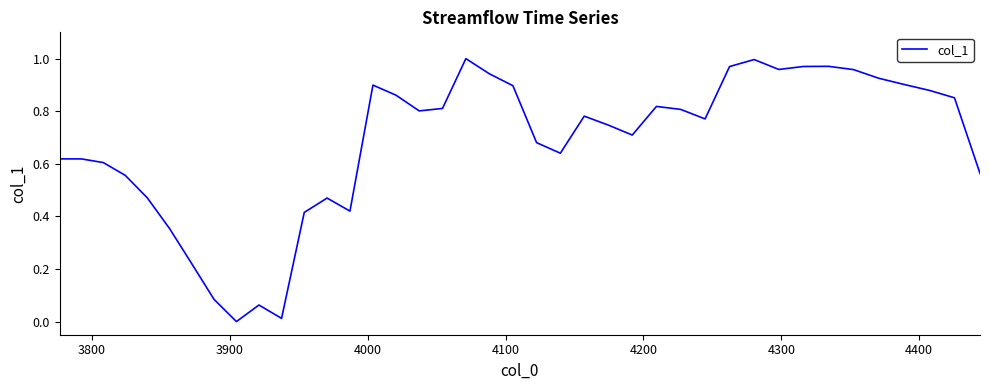

Reading left to right, extract all data points from this chart.

0.6	0.6	0.6	0.6	0.5	0.4	0.2	0.1	0.0	0.1	0.0	0.4	0.5	0.4	0.9	0.9	0.8	0.8	1.0	0.9	0.9	0.7	0.6	0.8	0.7	0.7	0.8	0.8	0.8	1.0	1.0	1.0	1.0	1.0	1.0	0.9	0.9	0.9	0.9	0.6